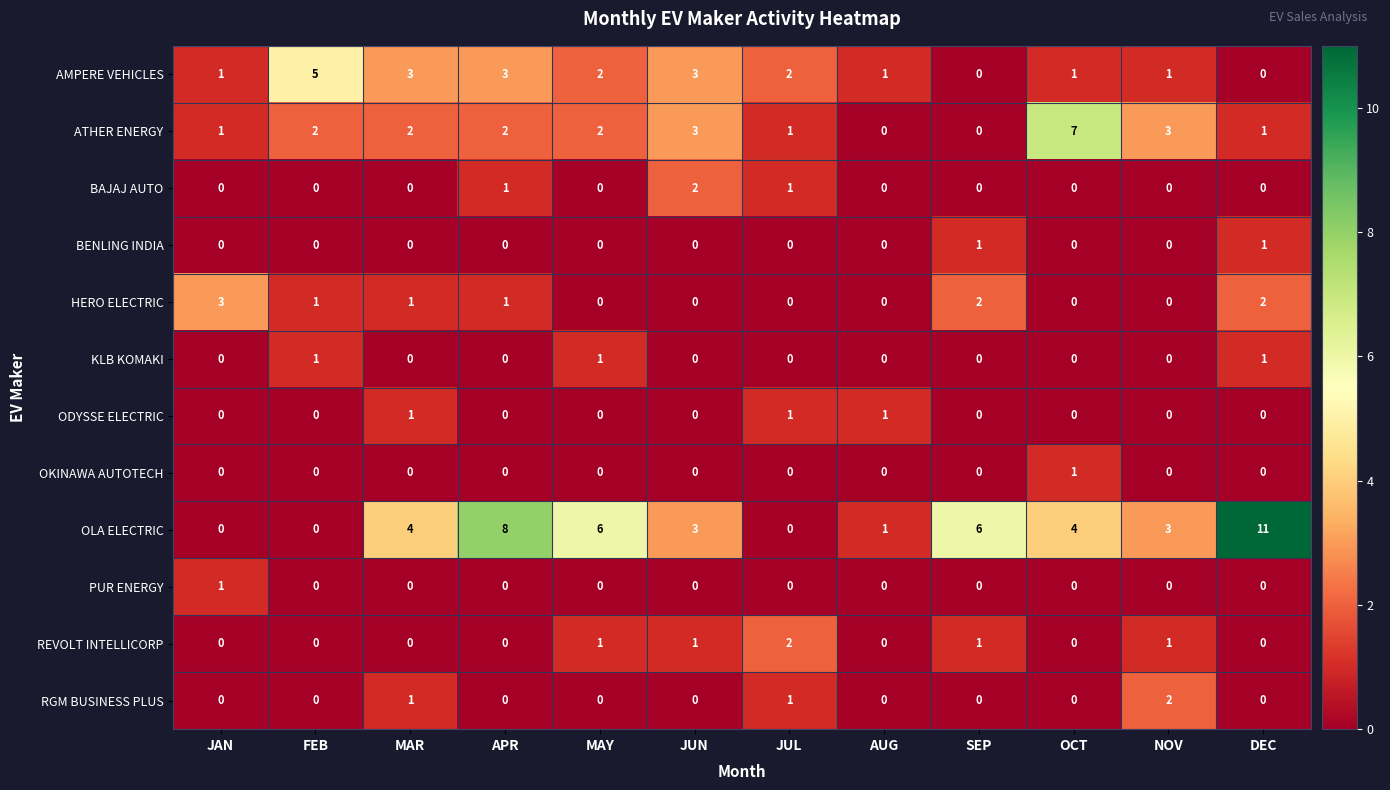

What is the difference between the highest and lowest values at DEC?

11